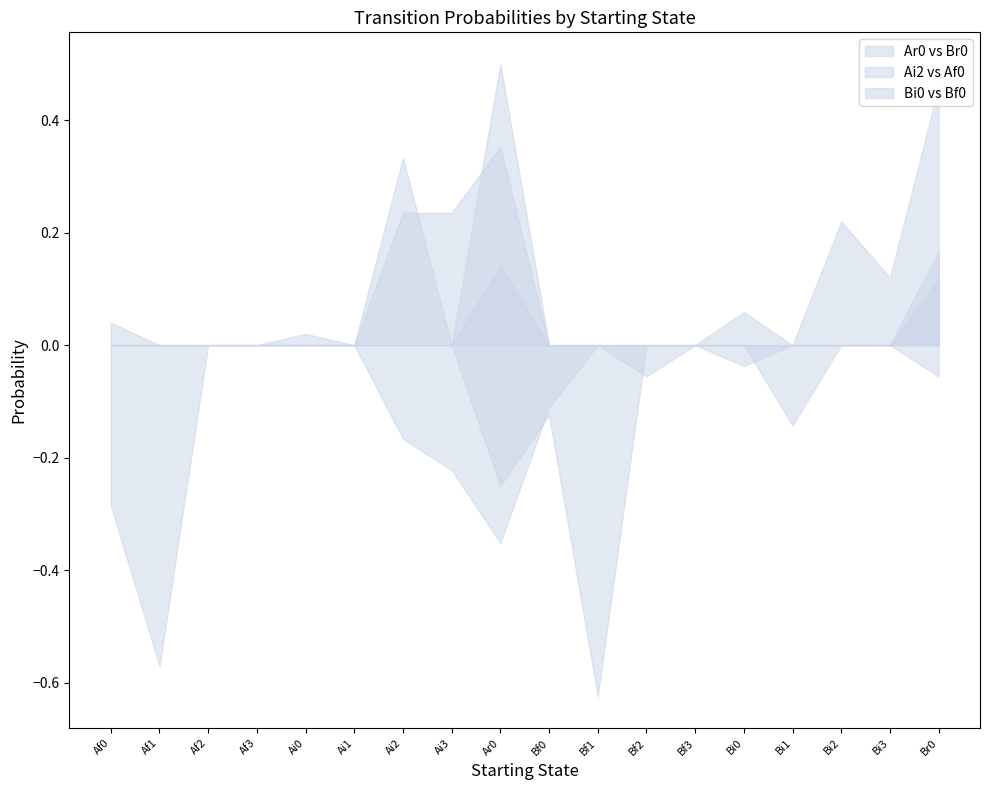

Between Ar0 and Br0, which series saw the biggest shift?

Bi0